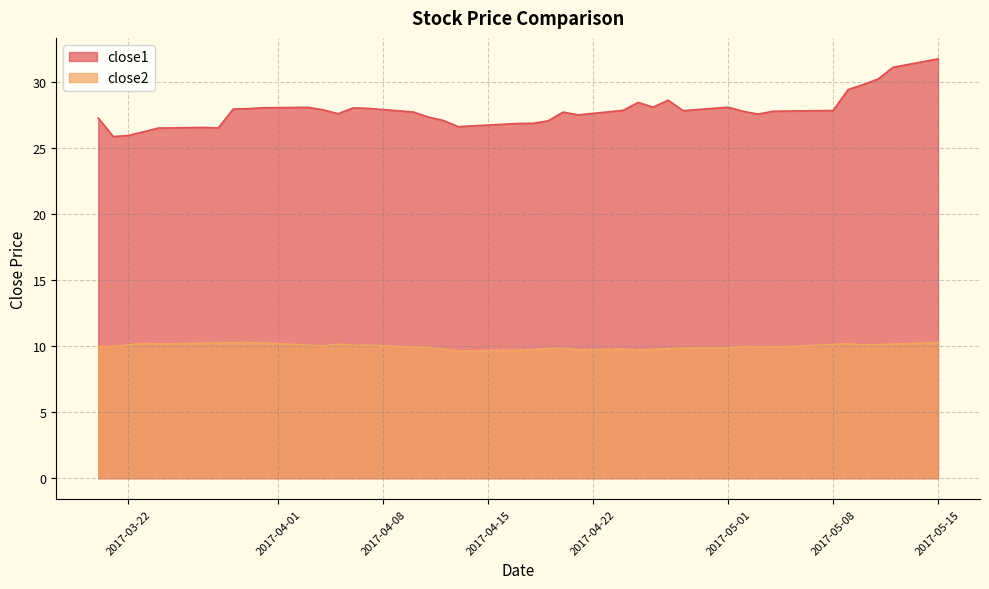

How many distinct data groups are displayed?

2